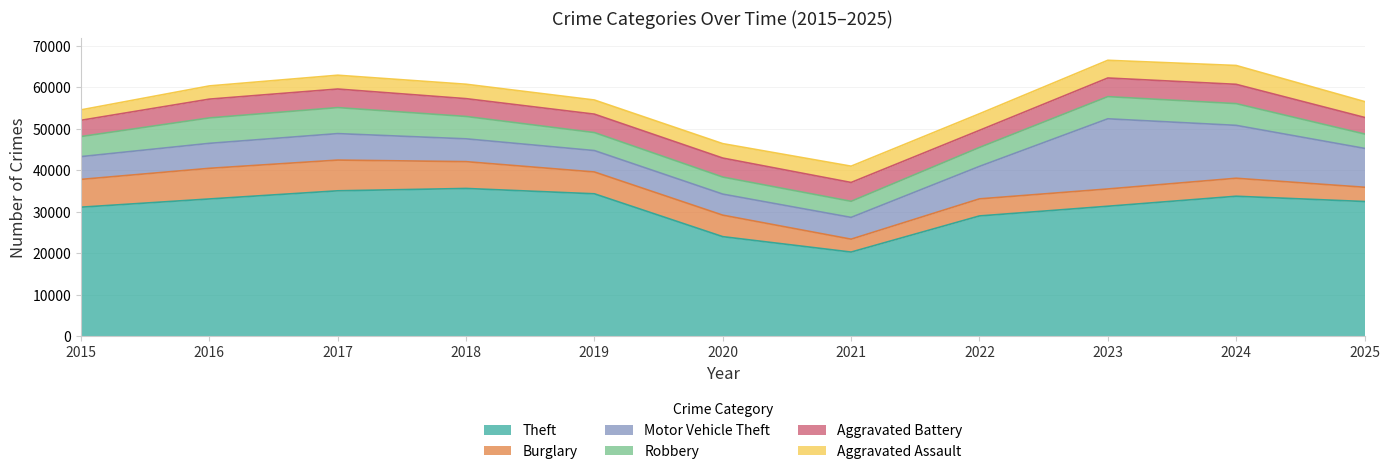

True or false: Aggravated Assault and Aggravated Battery cross at least once.

False